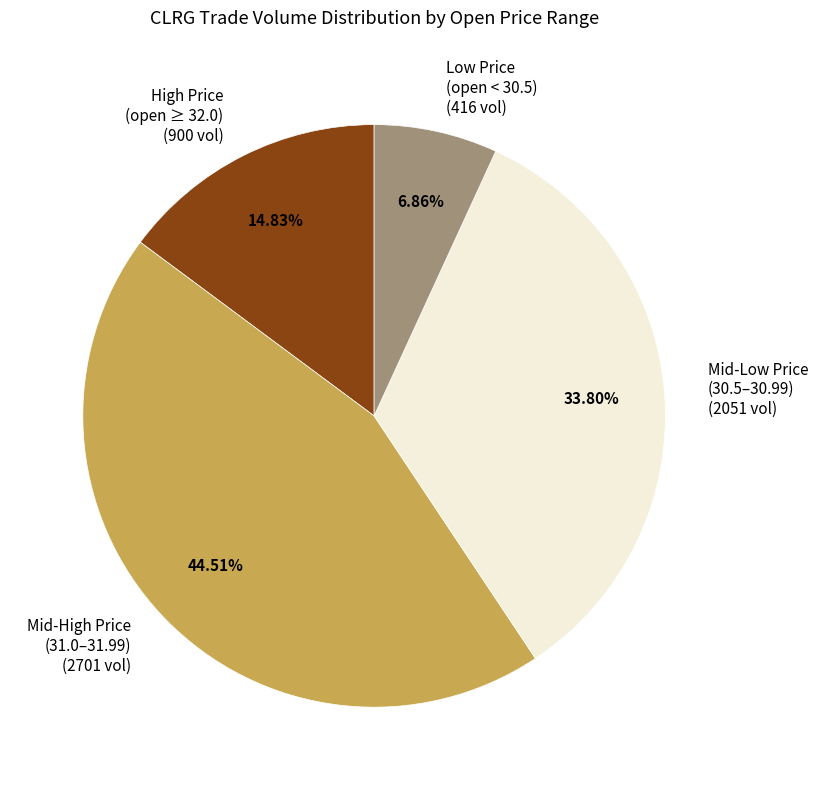

To the nearest percent, what is the difference between the largest and smallest slice percentages?

38%